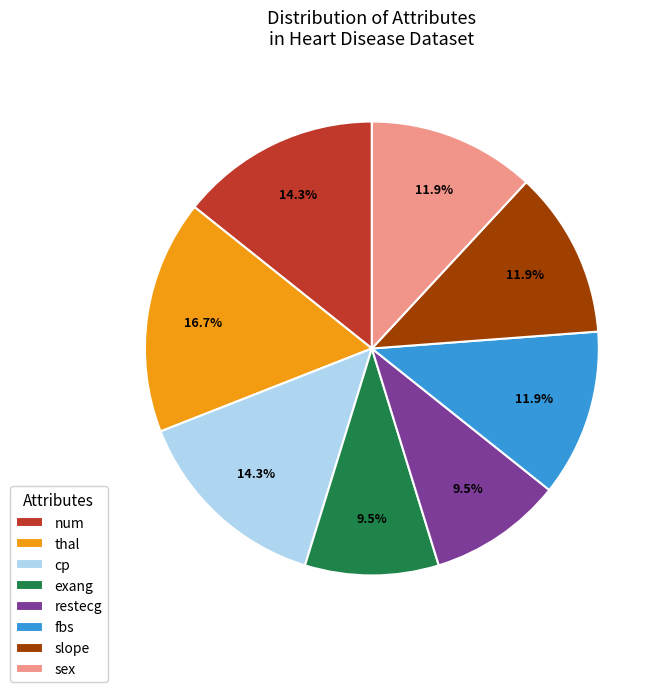

What is the largest slice in the pie chart?

thal